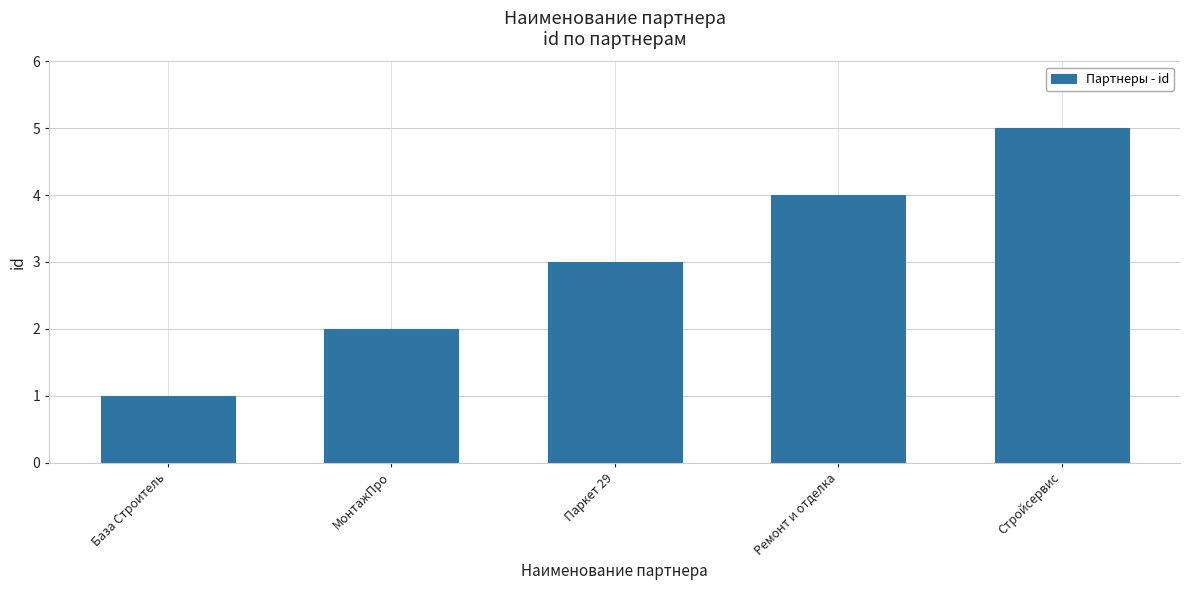

What is the sum of the values at МонтажПро and База Строитель?

3